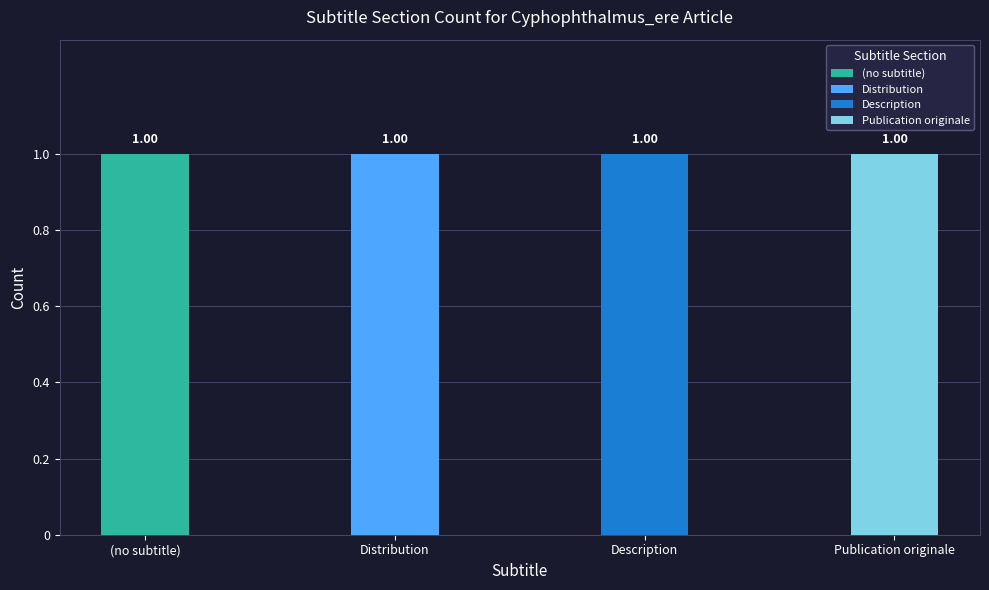

What is the sum of all Description values?

1